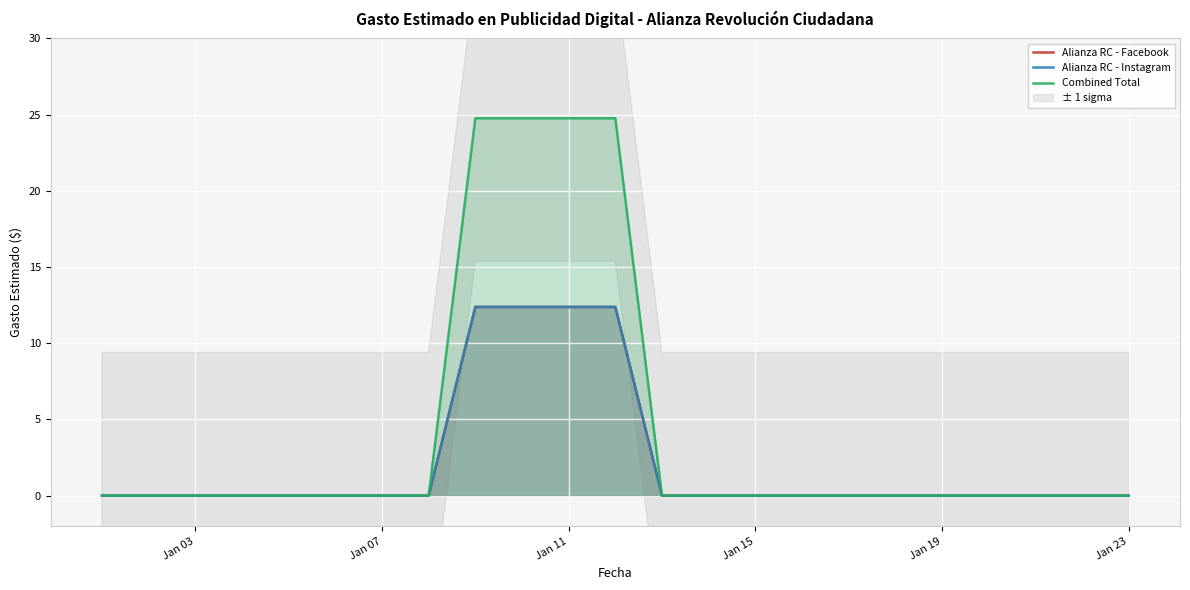

How many series are shown in this chart?

3